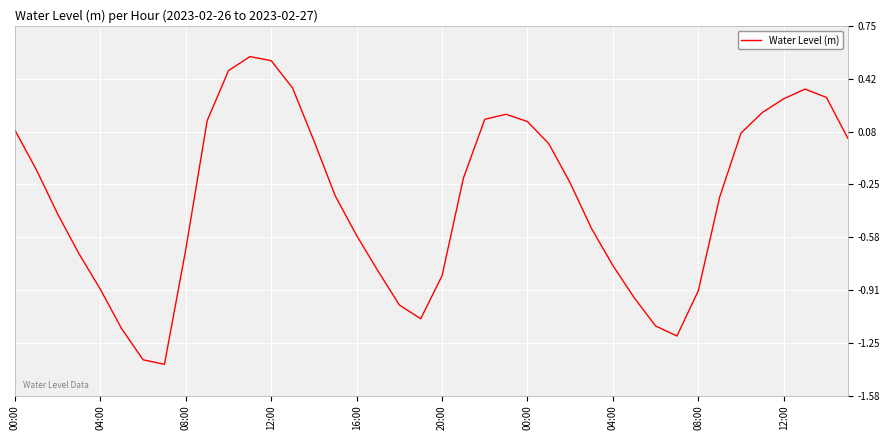

What is the difference between the maximum and minimum values?

1.9